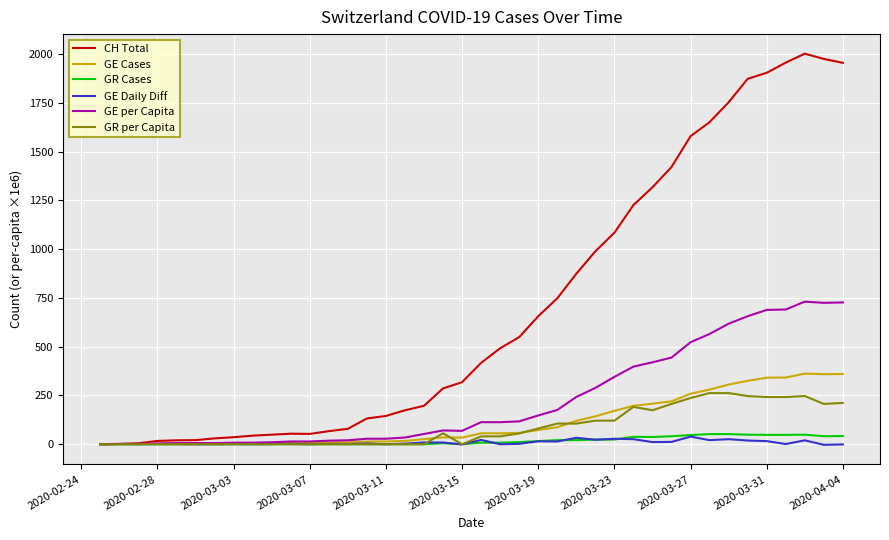

Which series has the widest spread of values?

CH Total